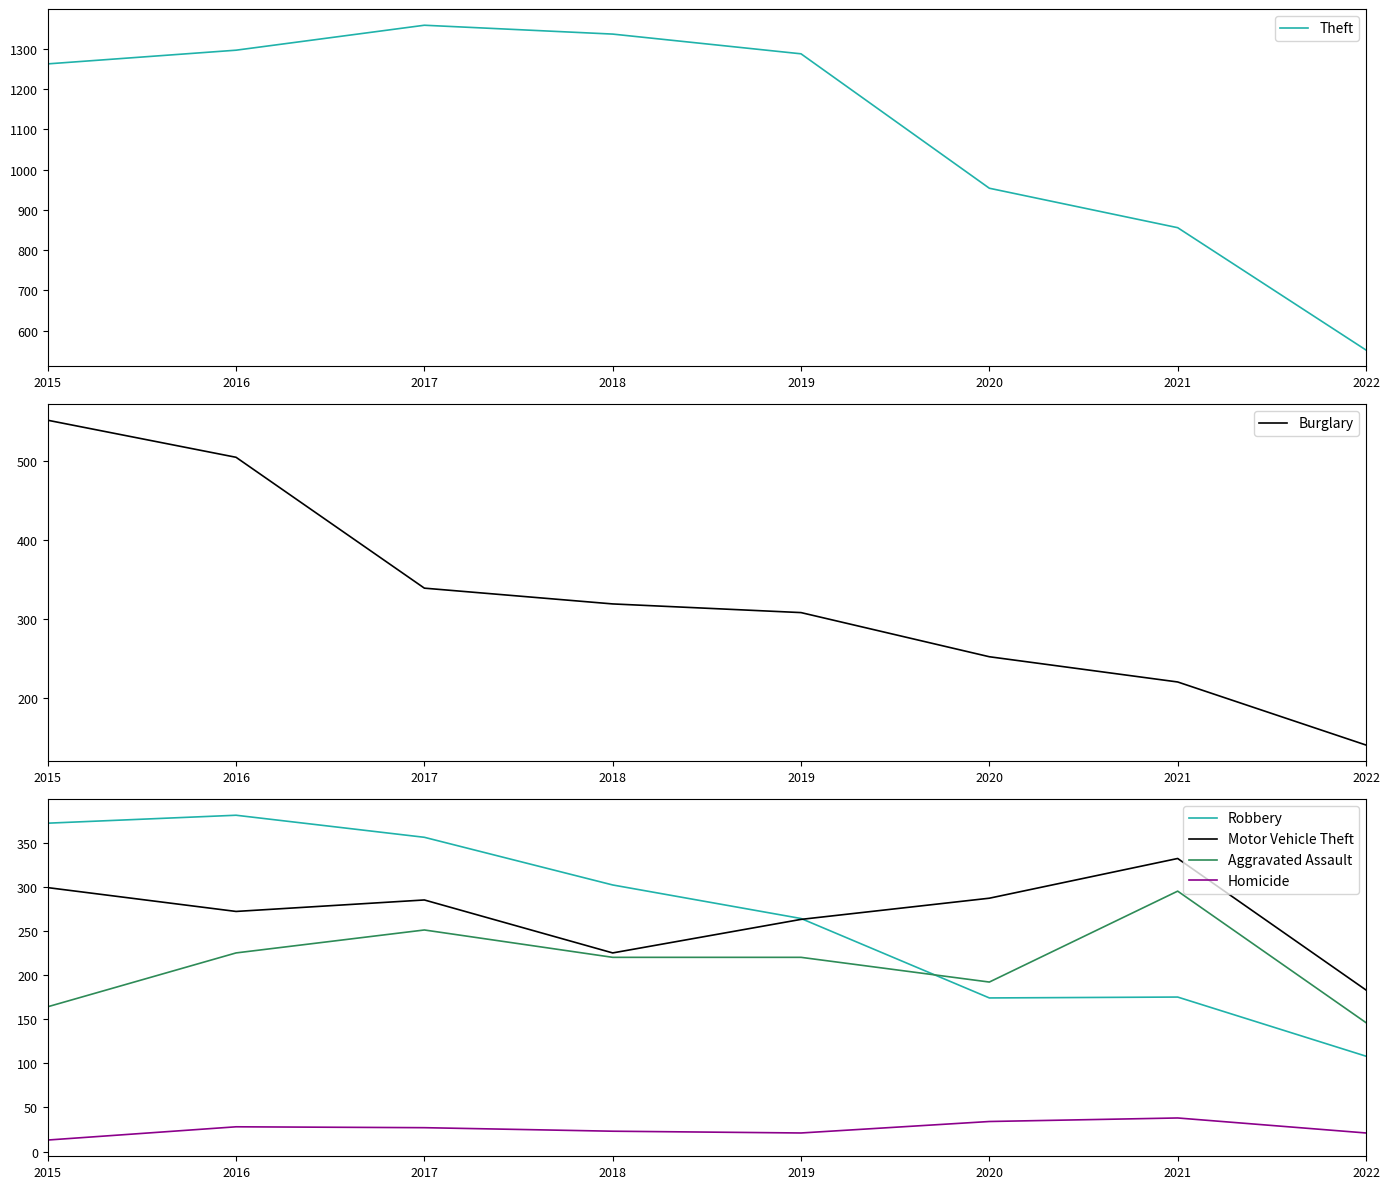

Where is the first local maximum for Aggravated Assault?

2017